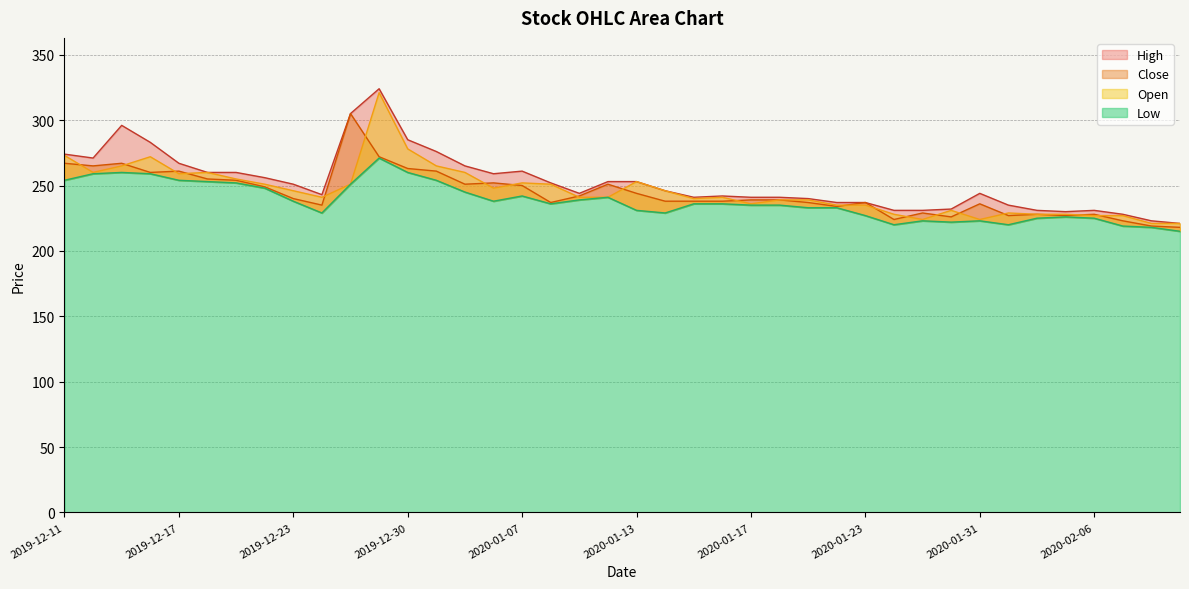

What is the lowest value of the Open series?

221